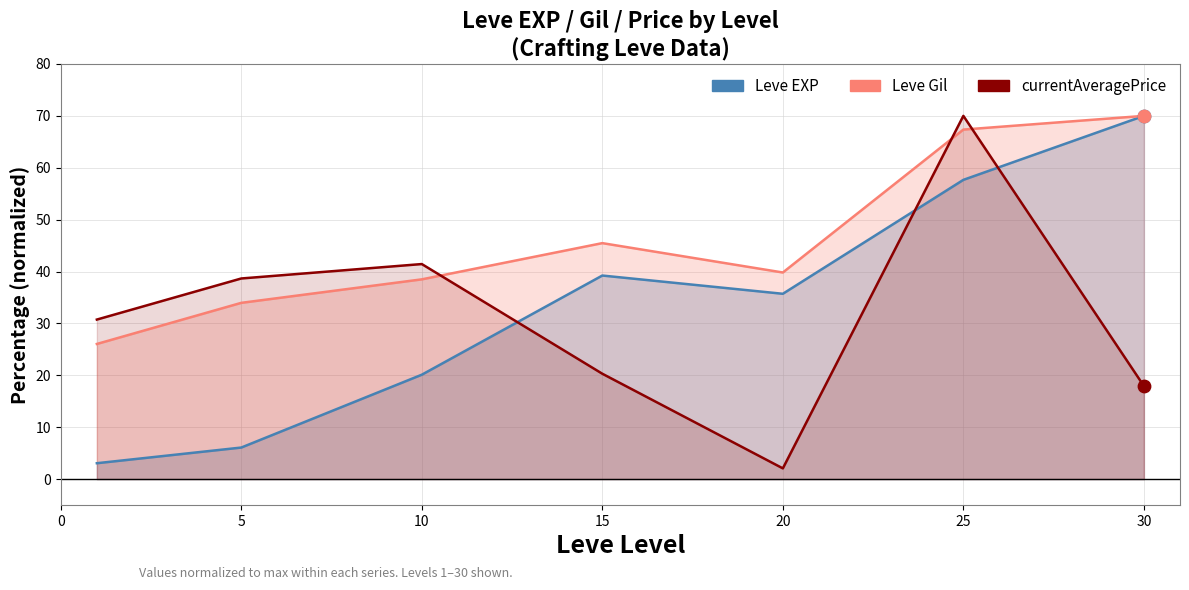

Which series has the largest total across all categories?

Leve Gil